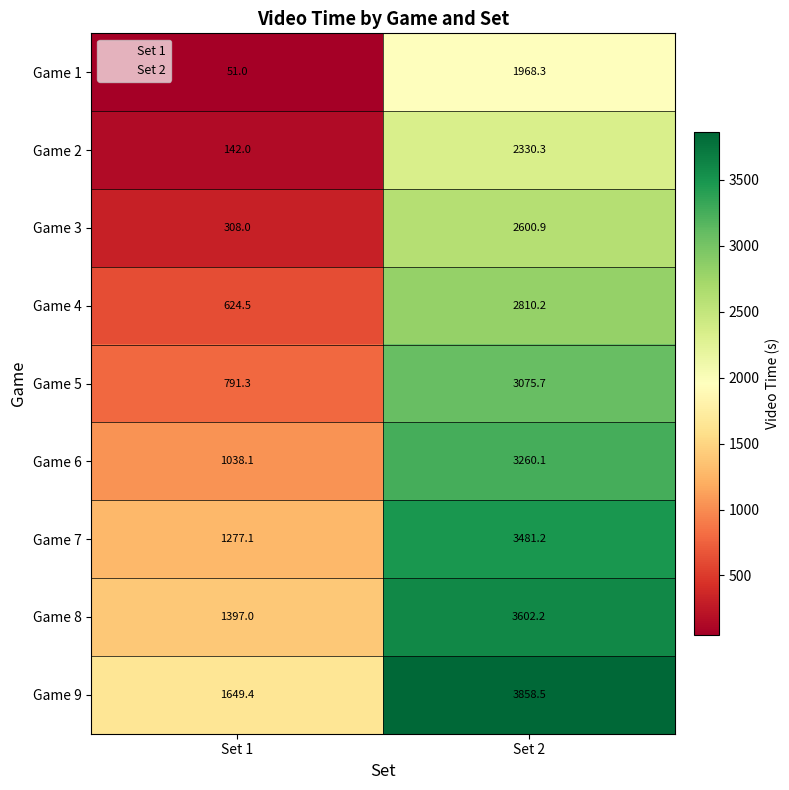

Is the value of Game 5 at Set 1 greater than the value of Game 1 at Set 1?

Yes